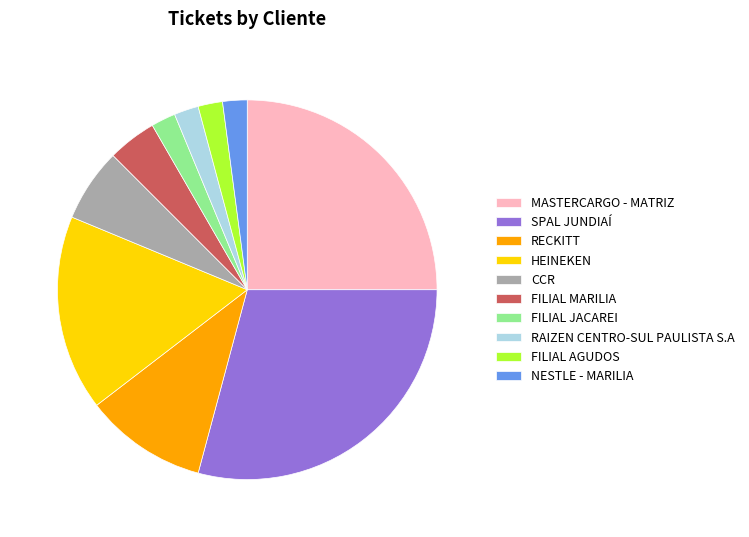

The FILIAL MARILIA slice represents 4% of the pie. True or false?

True